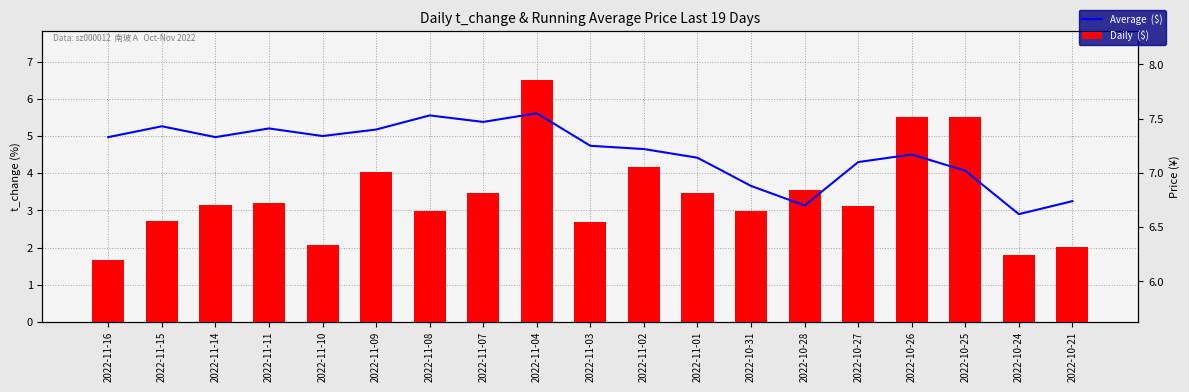

How many values in the Average  ($) series exceed 7?

15